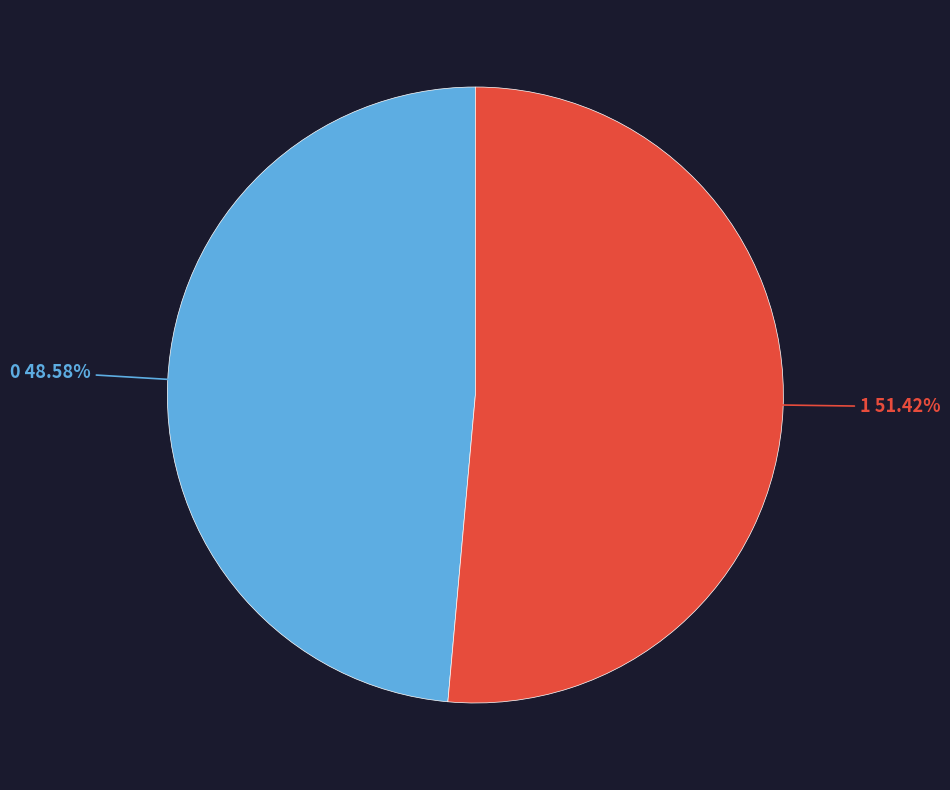

Which has a higher value, 0 or 1?

1